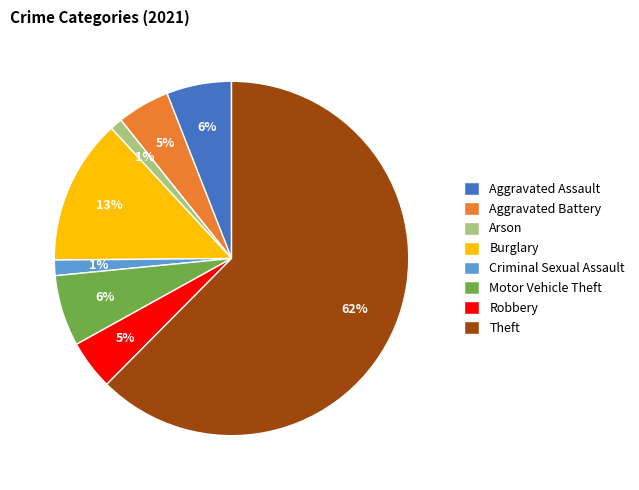

To the nearest percent, what is the average slice percentage?

12%